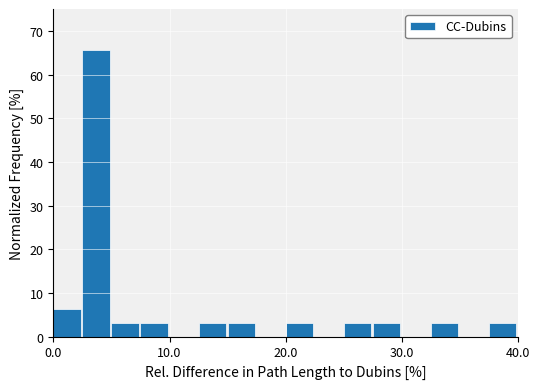

Read against the x-axis, roughly where is the centre of the tallest bar?

4